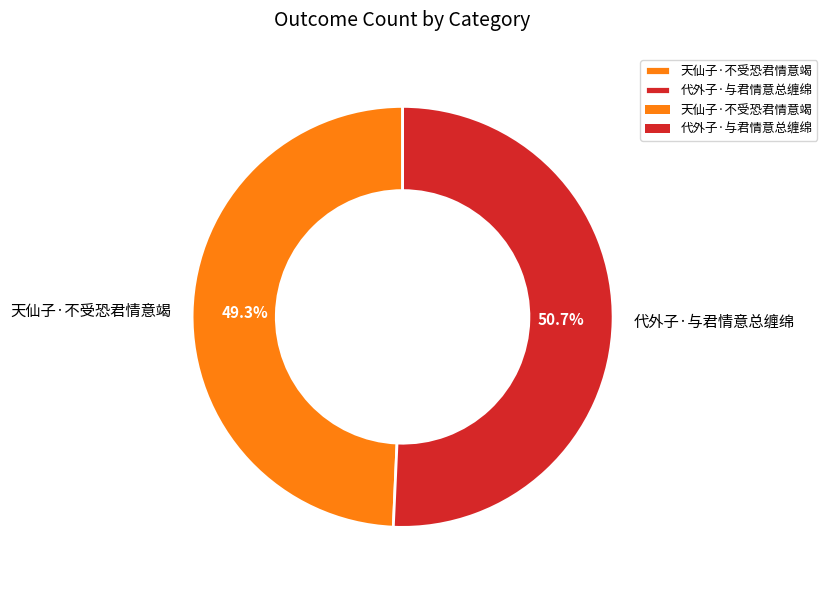

What is the total percentage of 代外子·与君情意总缠绵 and 天仙子·不受恐君情意竭?

100.0%